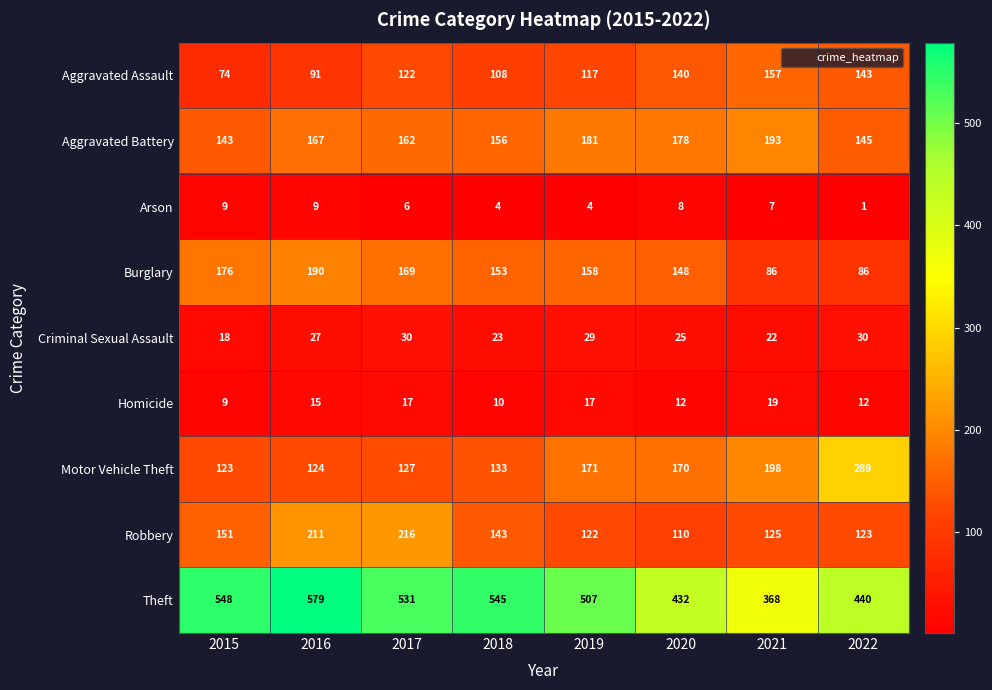

Is the value of Theft at 2021 greater than the value of Aggravated Assault at 2021?

Yes